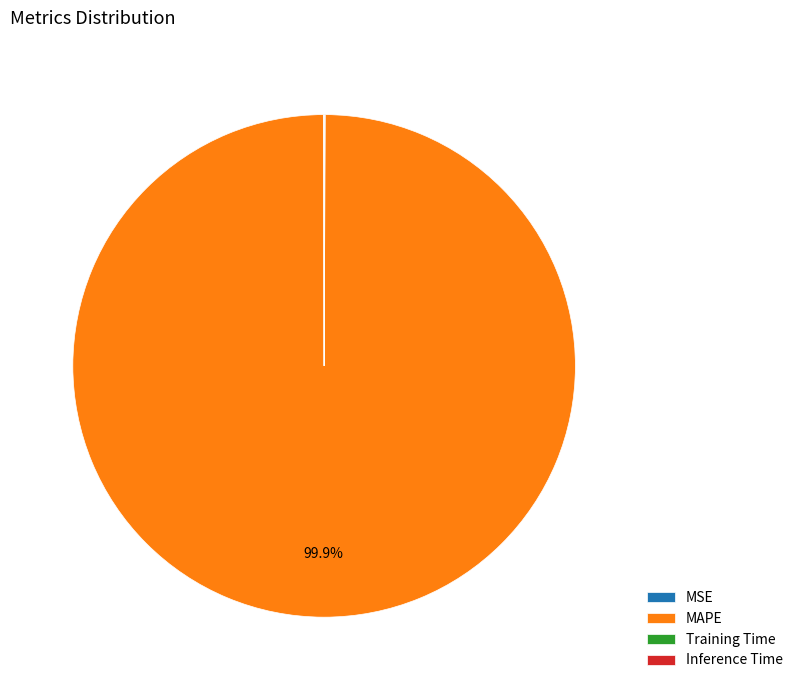

Which category has the biggest portion of the pie?

MAPE